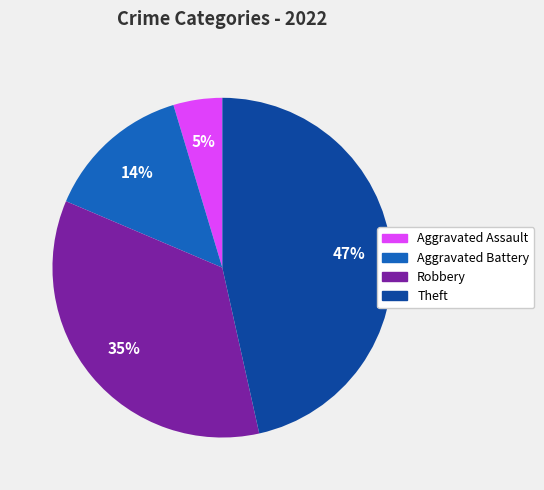

To the nearest percent, what is the difference between the largest and smallest slice percentages?

42%